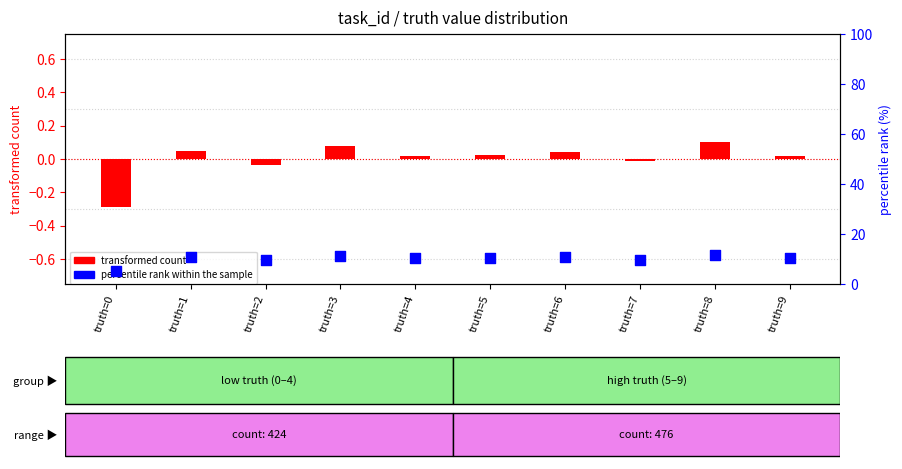

Is the value of transformed count at truth=1 greater than the value of percentile rank within the sample at truth=6?

No